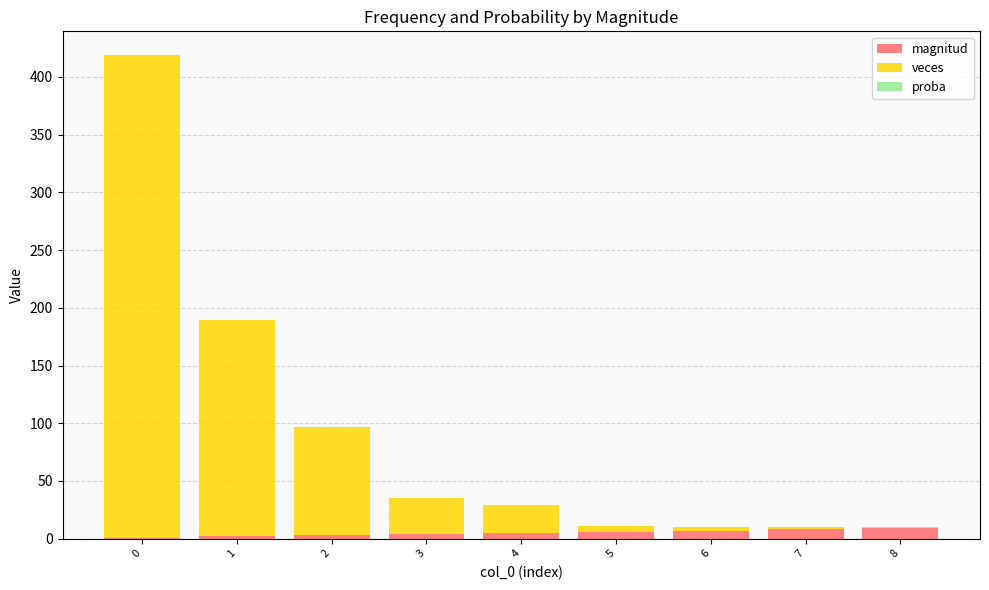

What is the highest value of the magnitud series?

9.0